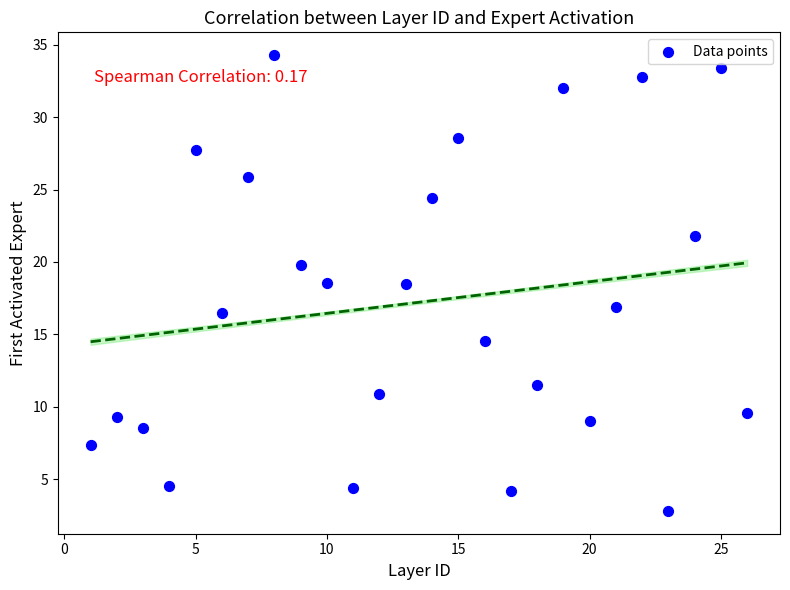

What is the range of Y values (max minus min)?

31.5